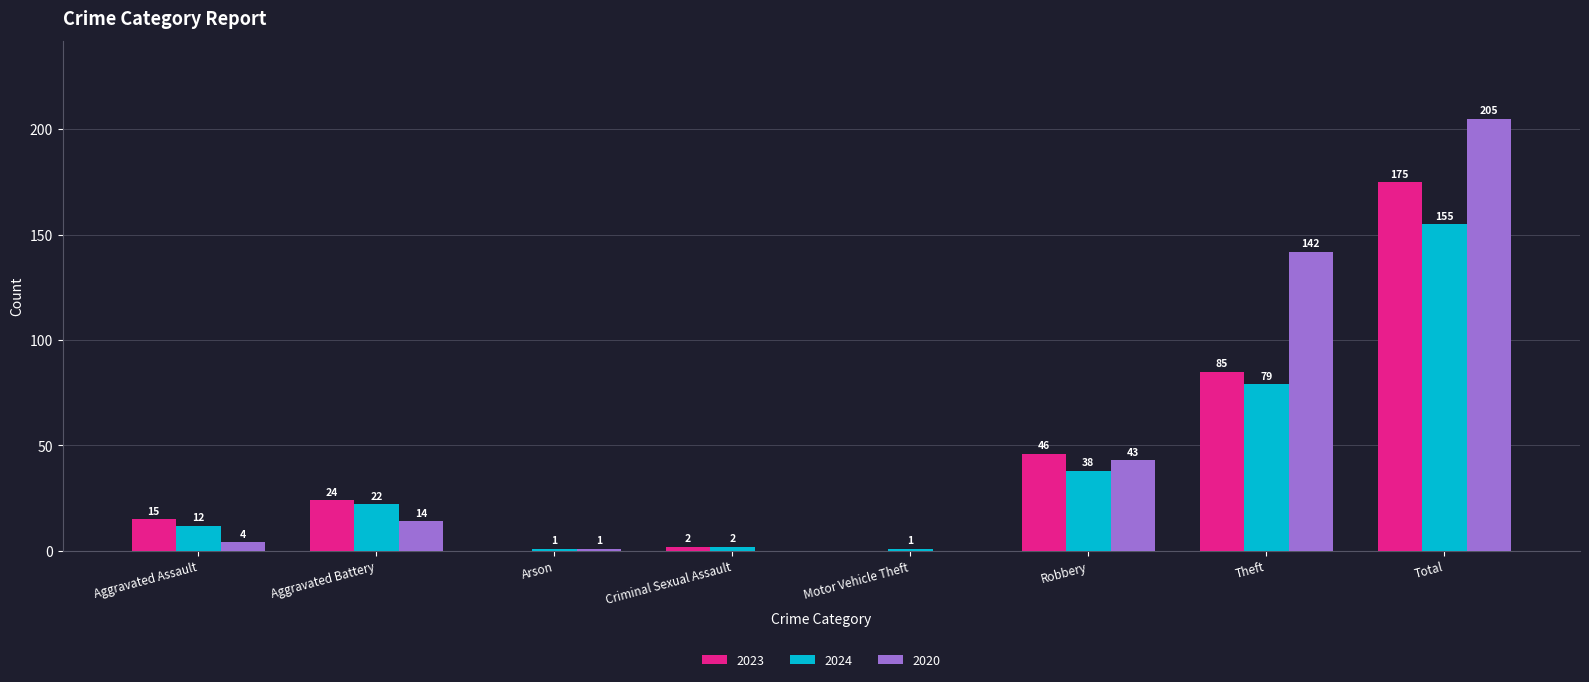

Is the value of 2020 at Robbery greater than the value of 2024 at Theft?

No